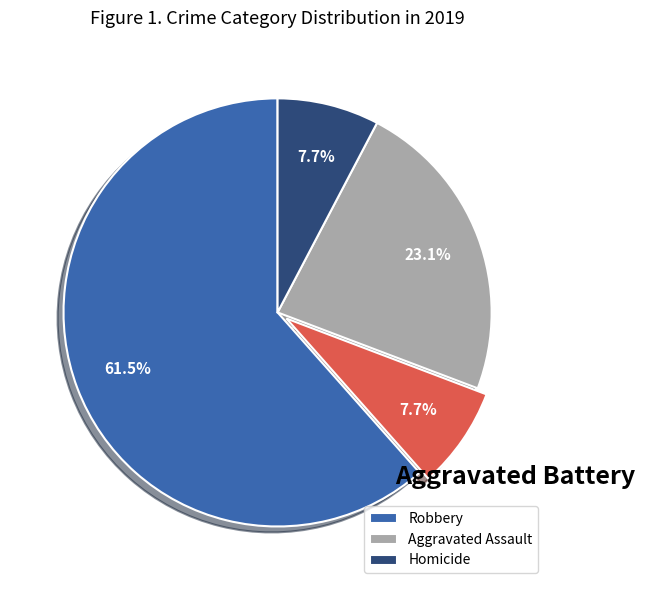

Is there any slice that represents more than half of the pie?

Yes